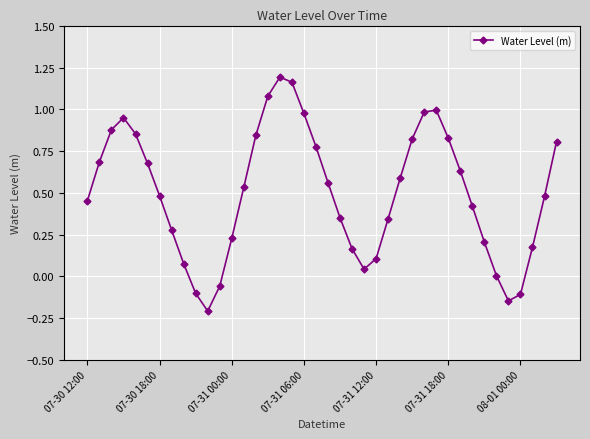

What is the difference between the maximum and minimum values?

1.4